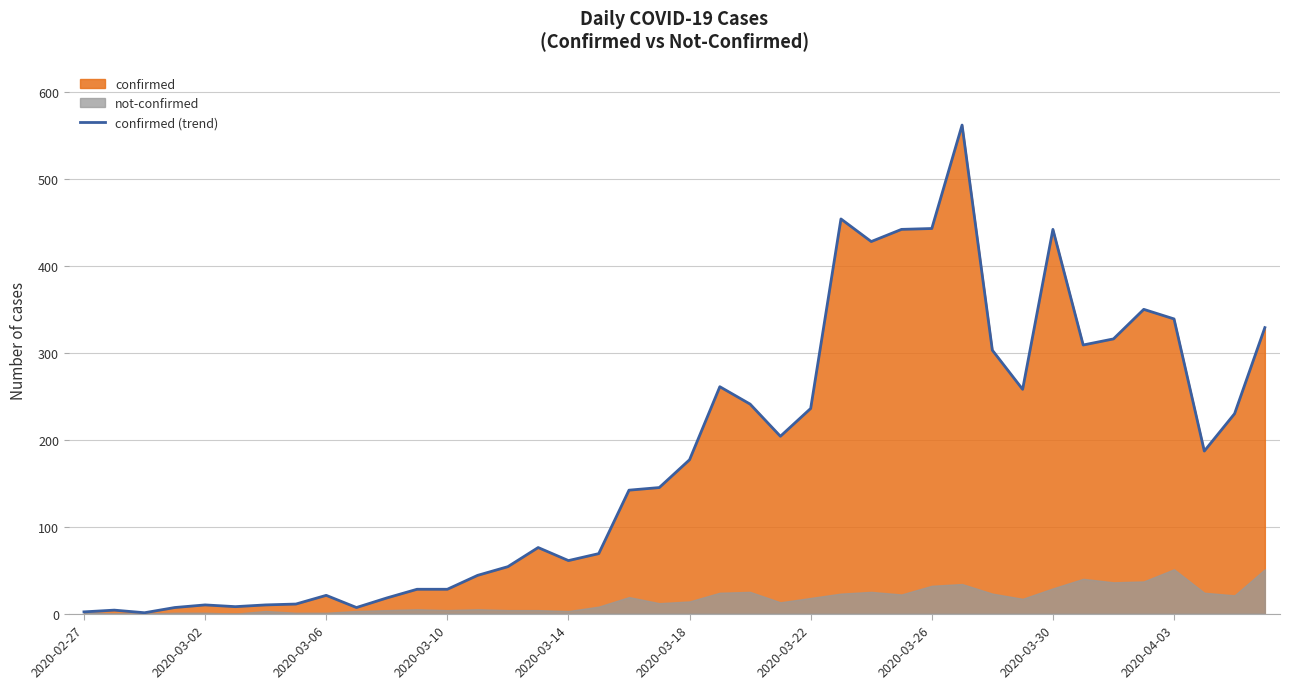

True or false: the data shows 247 at 18.

False